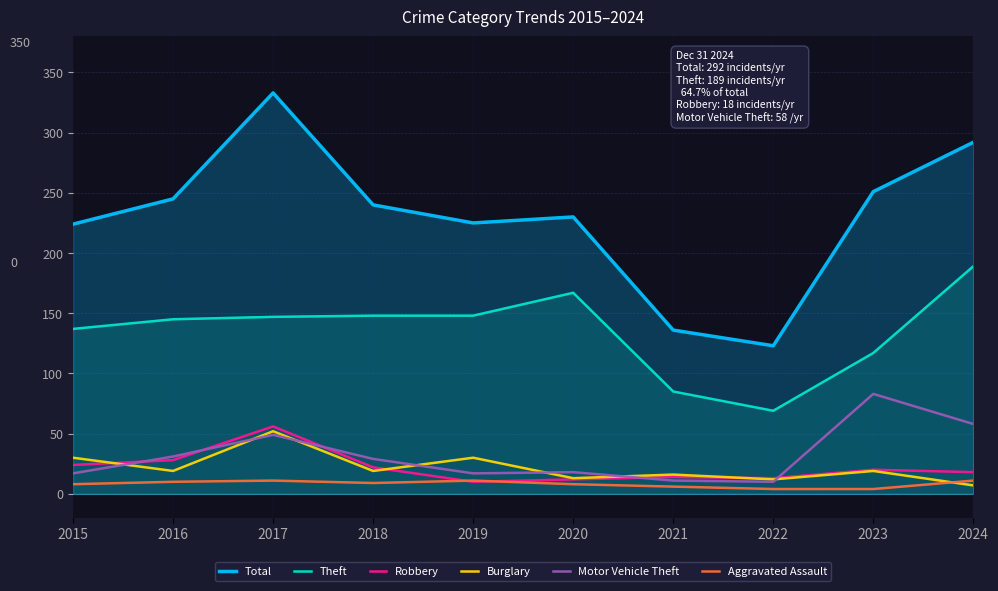

How many lines are shown in the chart?

6